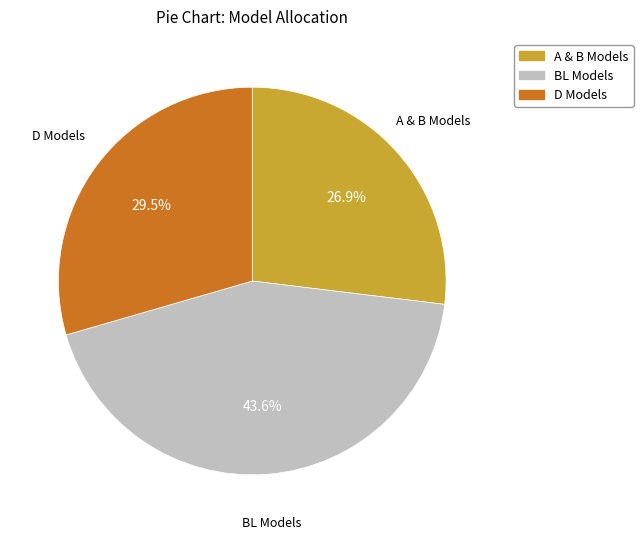

How many segments does this pie chart have?

3